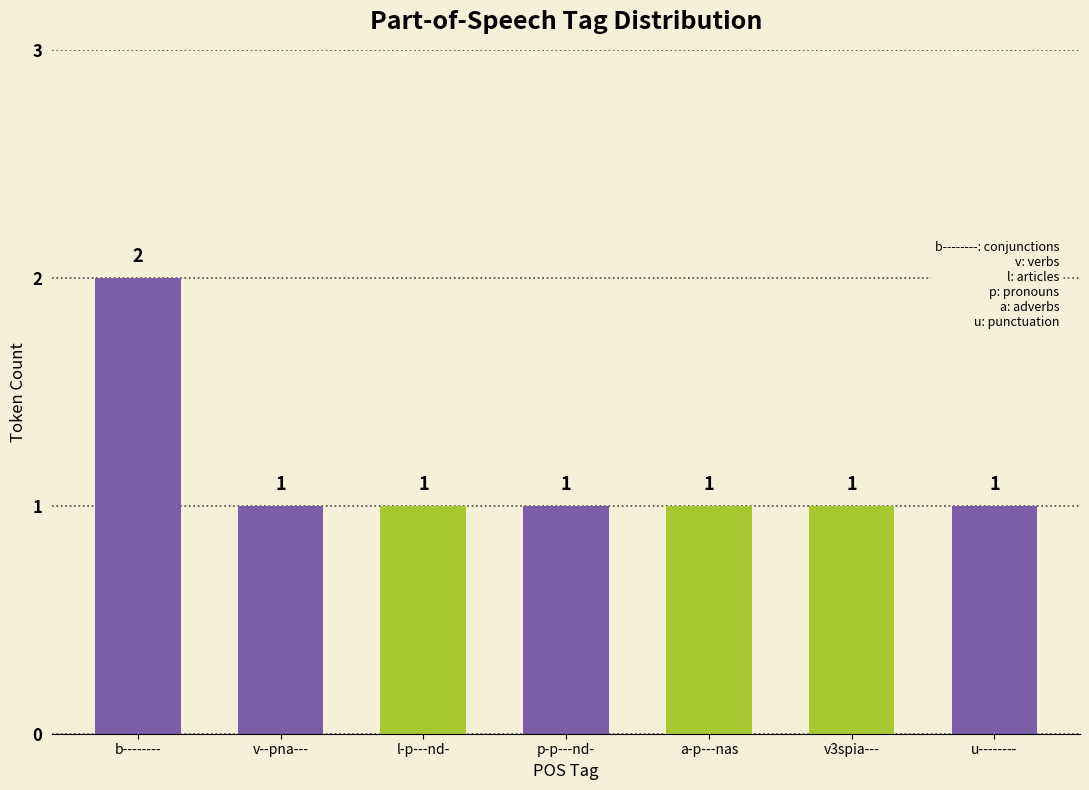

The value at b-------- is 3. True or false?

False